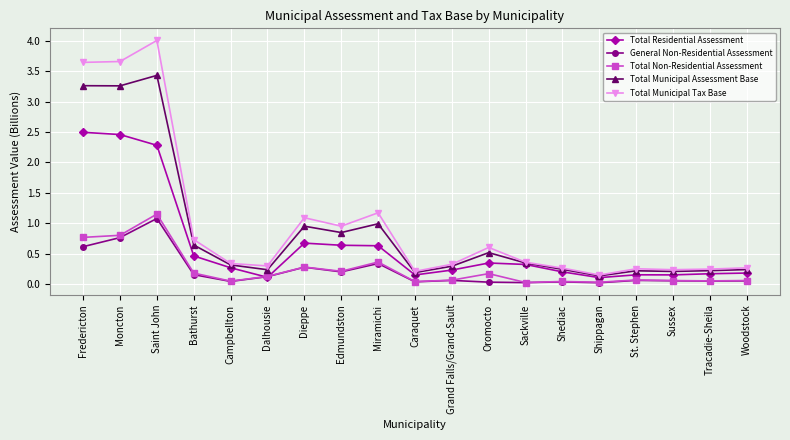

The Total Residential Assessment series shows 0.6 at Miramichi. True or false?

True